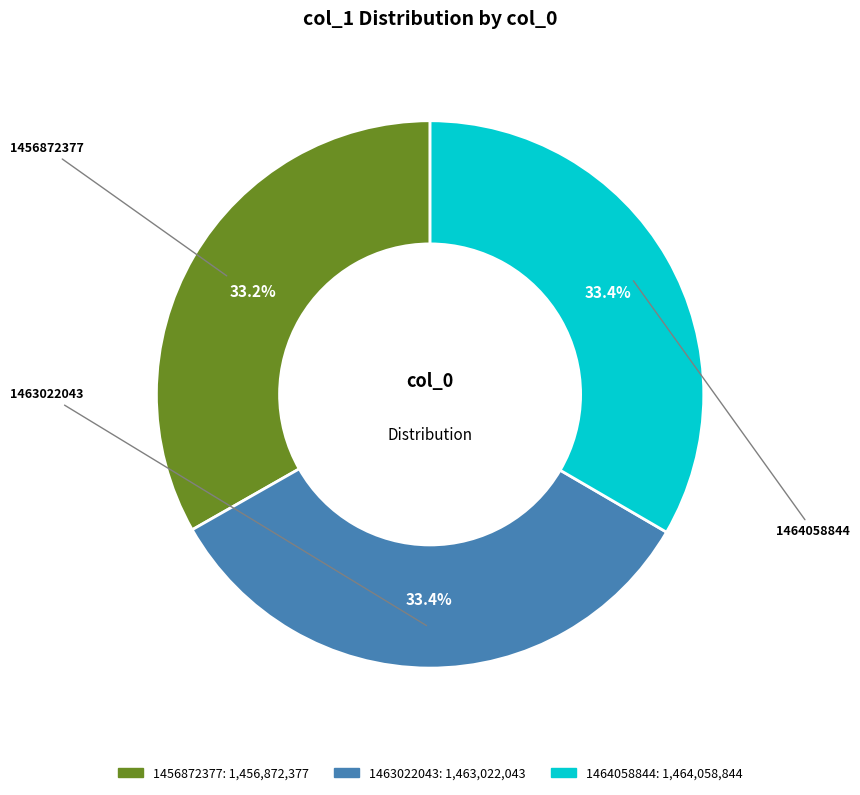

What is the ratio of the value at 1463022043 to the value at 1464058844?

1.0